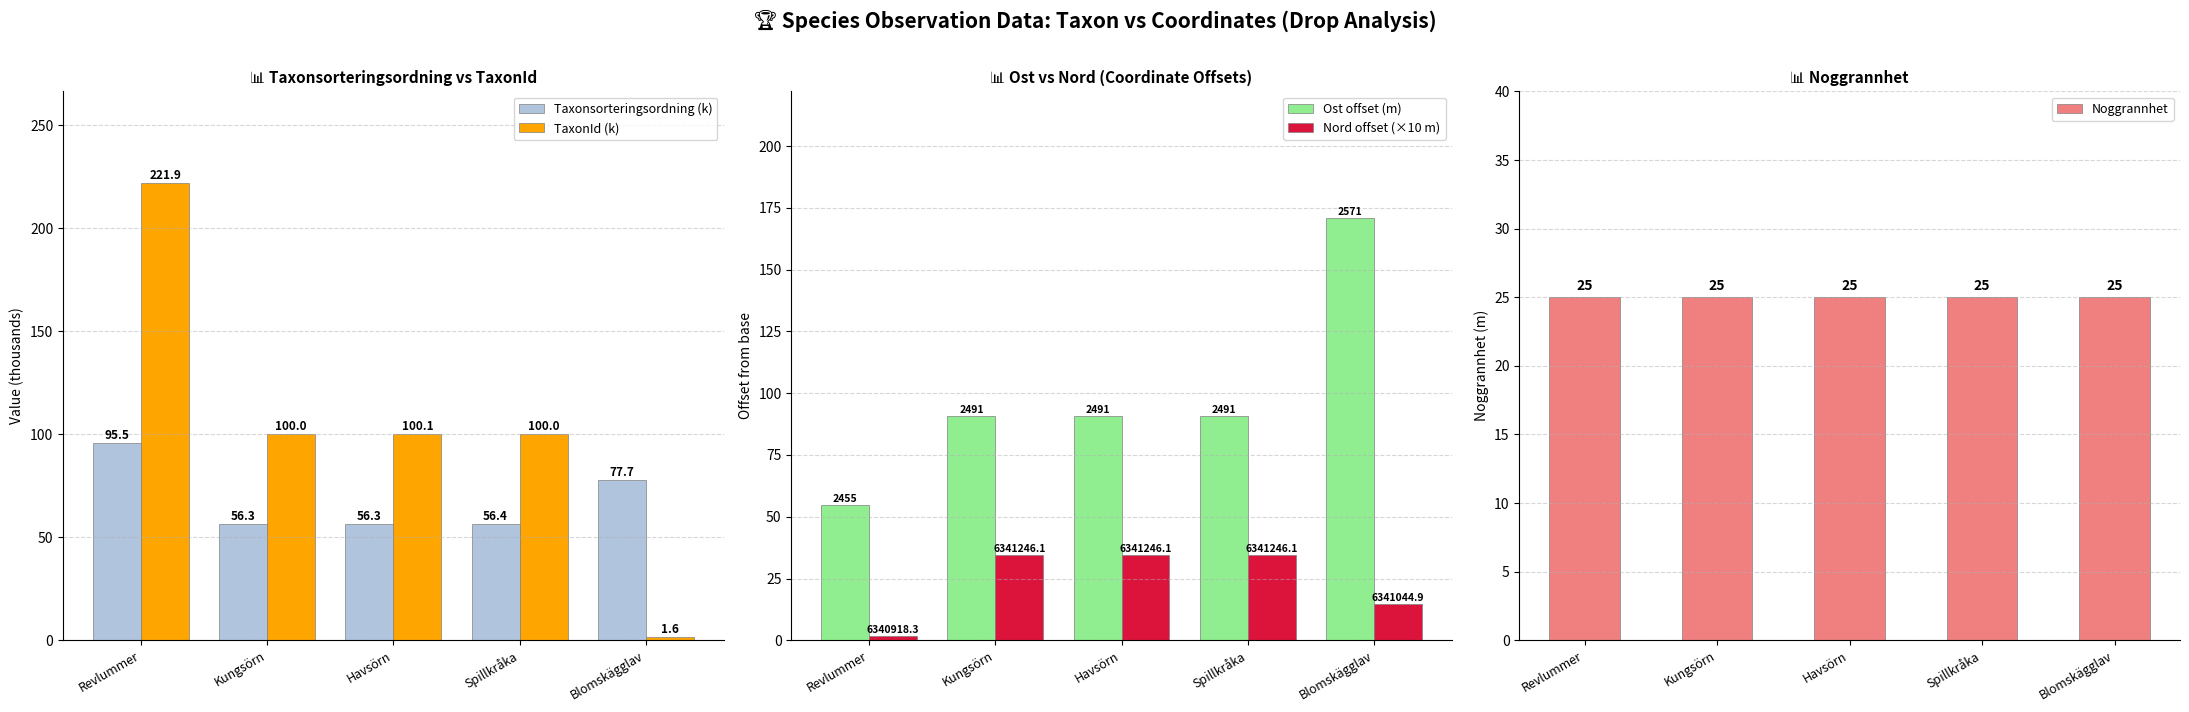

Which label corresponds to the largest value in the chart?

Revlummer